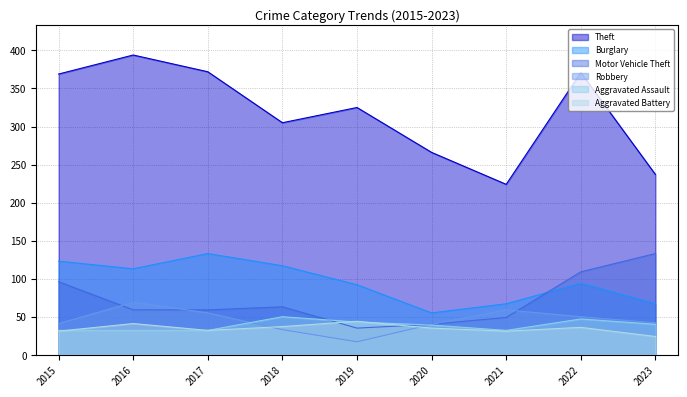

Reading left to right, what are all the values shown in this chart?

Theft: 369	394	372	305	325	266	224	371	237
Burglary: 123	113	133	117	92	55	67	94	67
Motor Vehicle Theft: 96	59	59	63	35	40	49	109	133
Robbery: 41	69	55	33	17	40	59	50	42
Aggravated Assault: 32	32	32	50	43	39	32	47	40
Aggravated Battery: 31	41	32	37	44	35	31	36	24